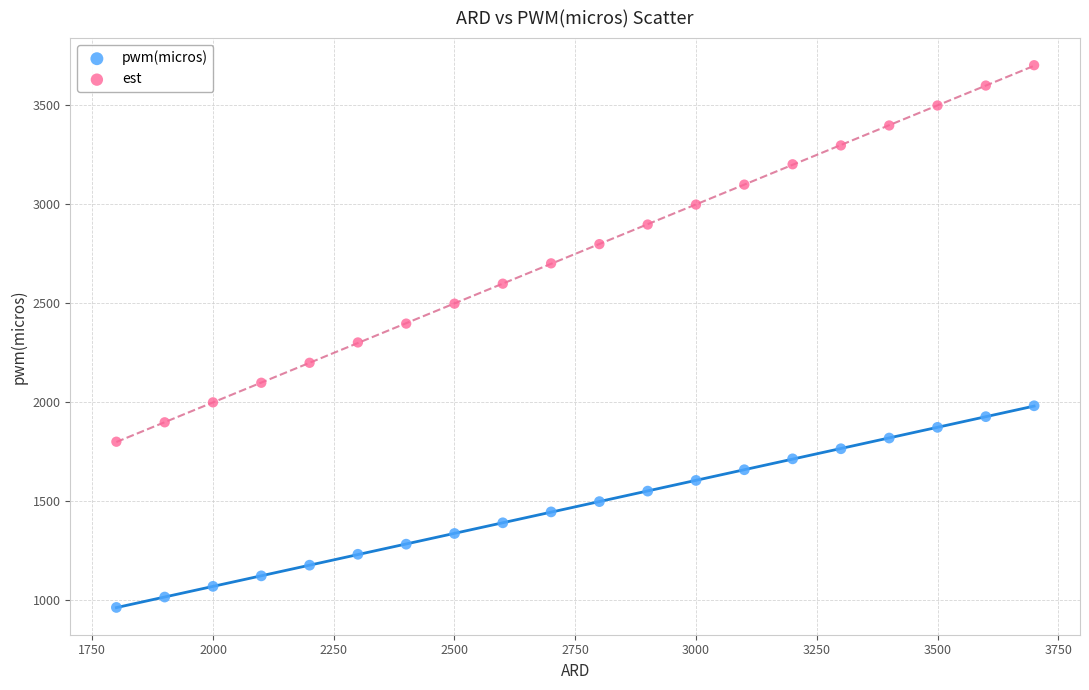

What is the X range (max minus min) for the scatter plot?

1900.0